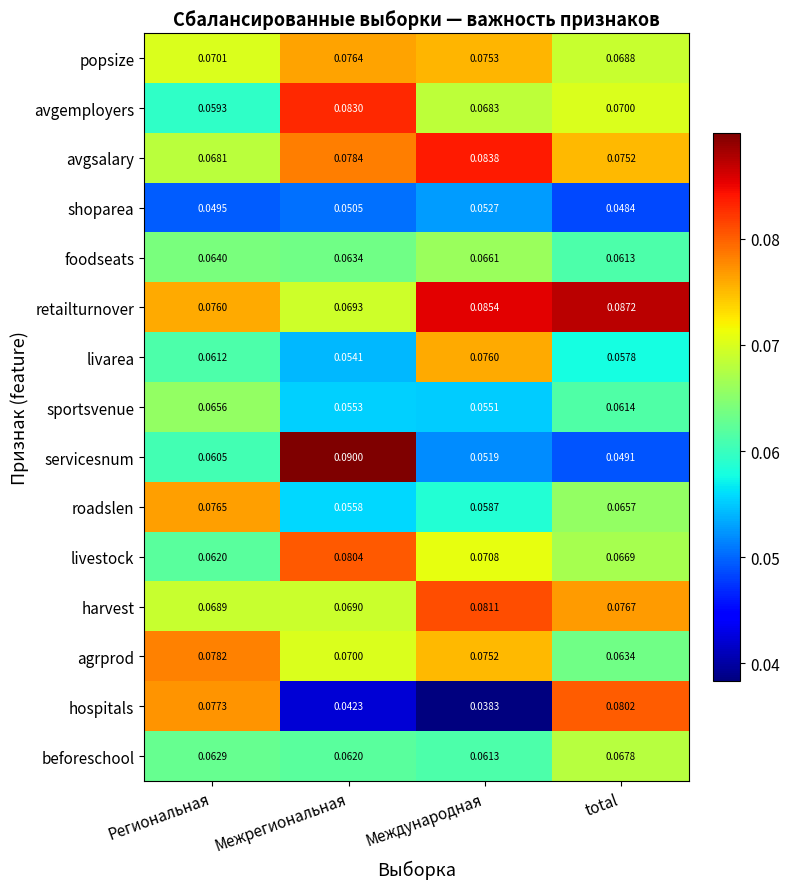

Which category has the highest value in the popsize series?

Межрегиональная